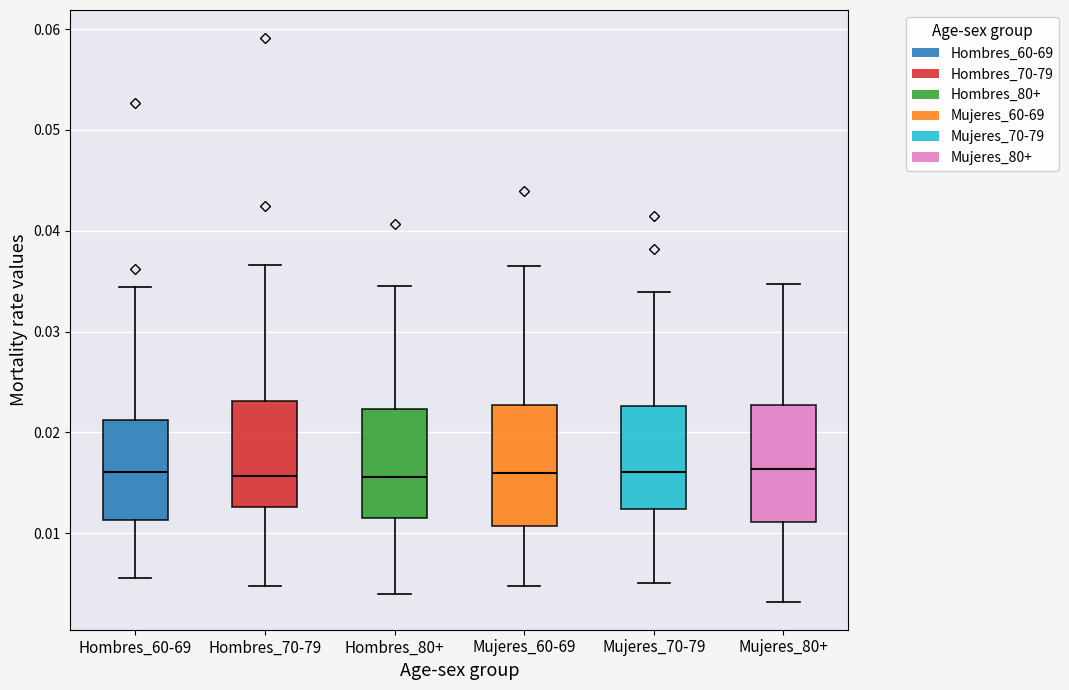

Where does the lower whisker of the box for Mujeres_80+ end on the y-axis? The values are not printed on the chart, so give them approximately, as read against the axis.

0.003